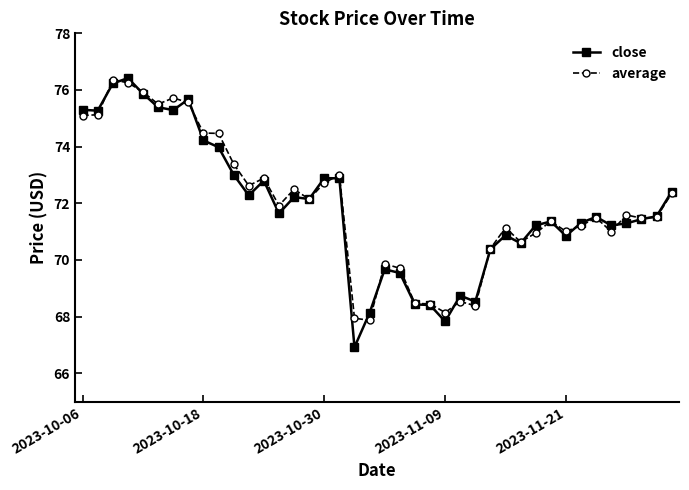

True or false: average has more than 1 points higher than both neighbors.

True